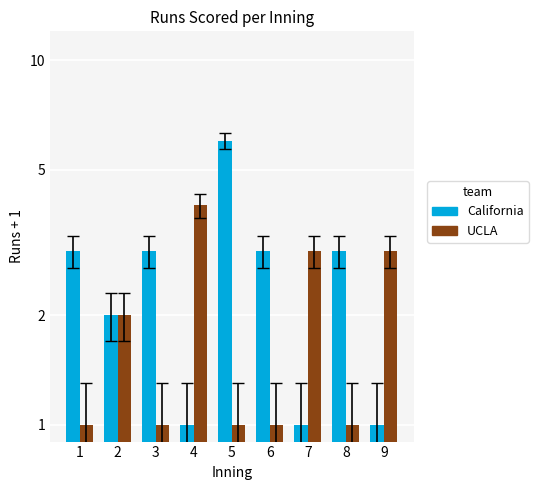

List the series in order of their peak value, highest first.

California, UCLA